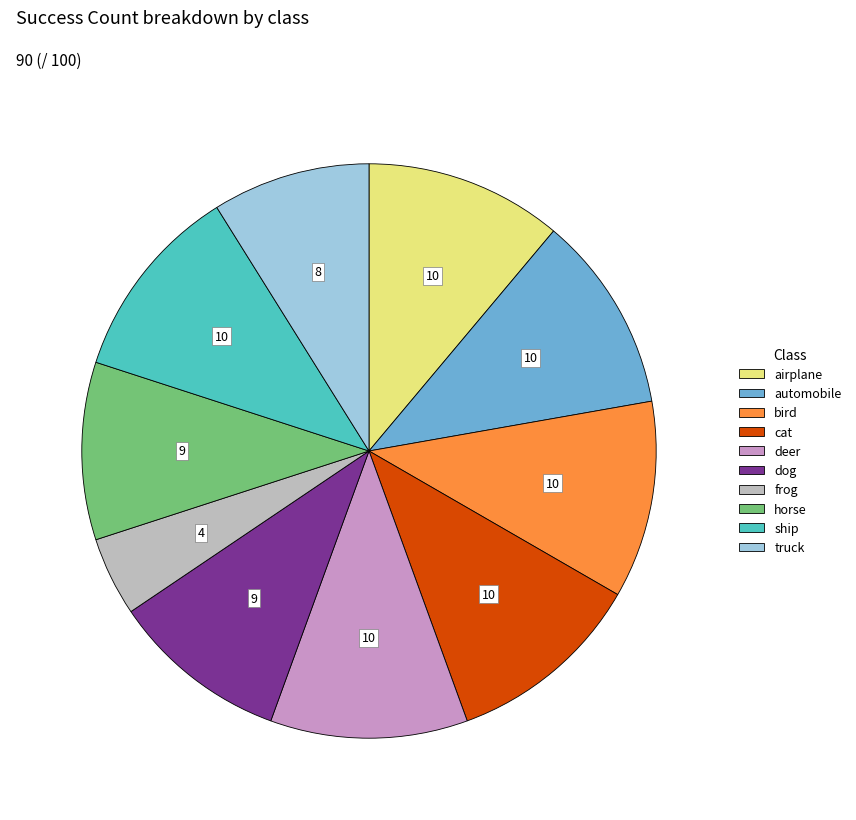

Which category has the smallest portion of the pie?

frog